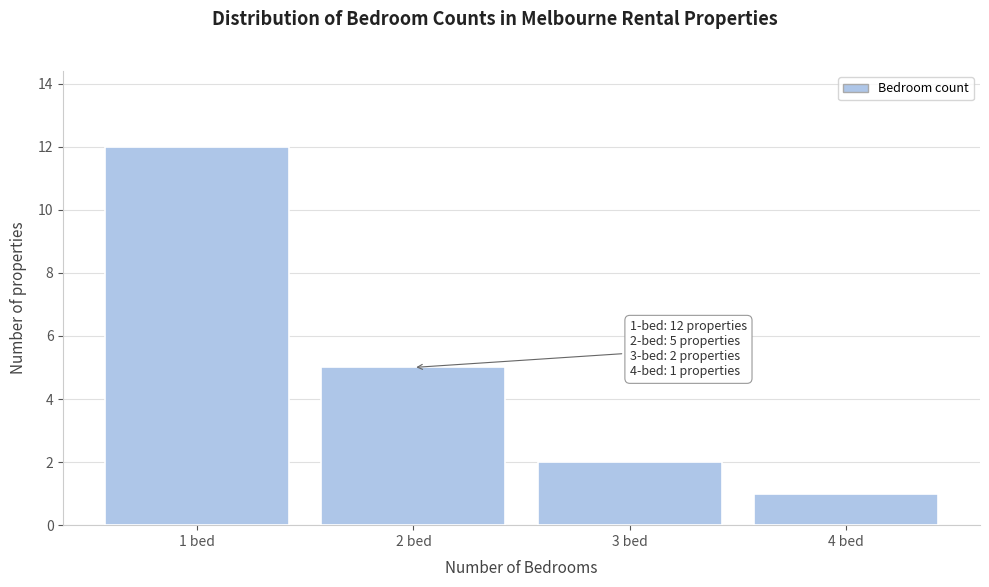

Which range on the x-axis has the tallest bar?

0.5 to 1.5